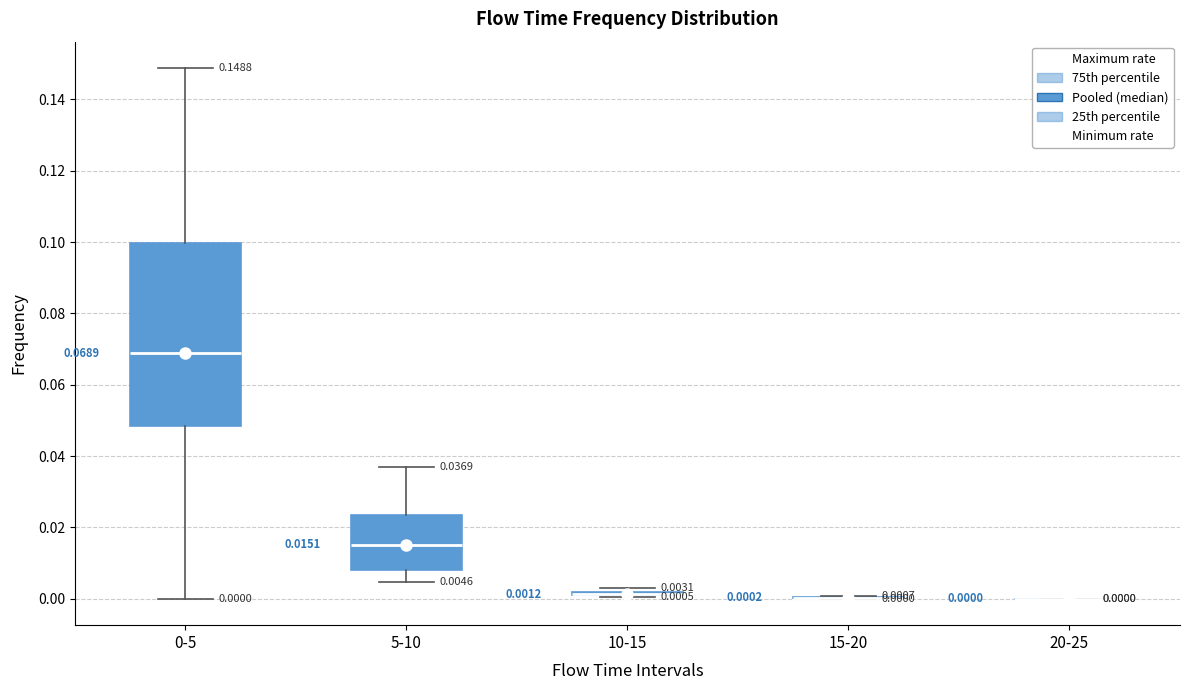

Which box is the tallest, from its lower edge to its upper edge?

0-5